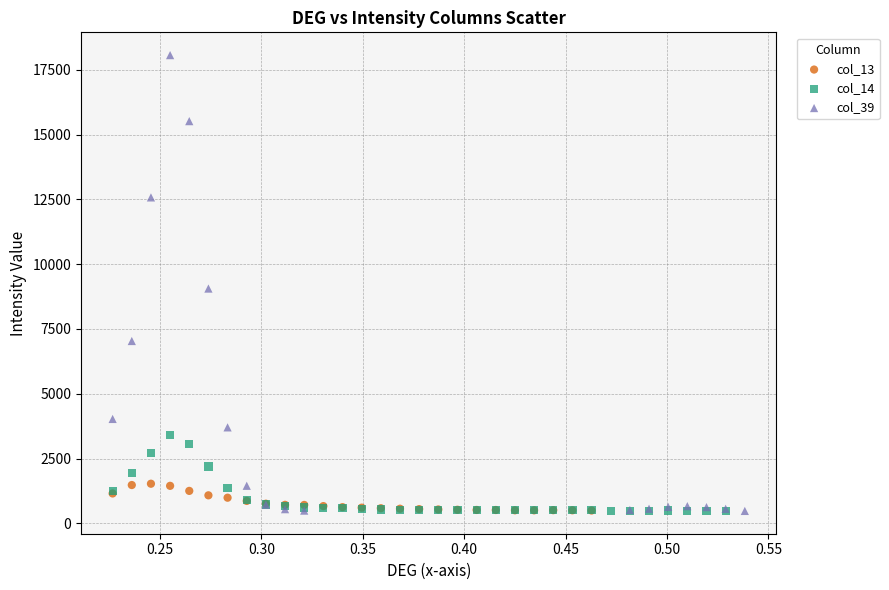

Which series contains the highest Y value?

col_39